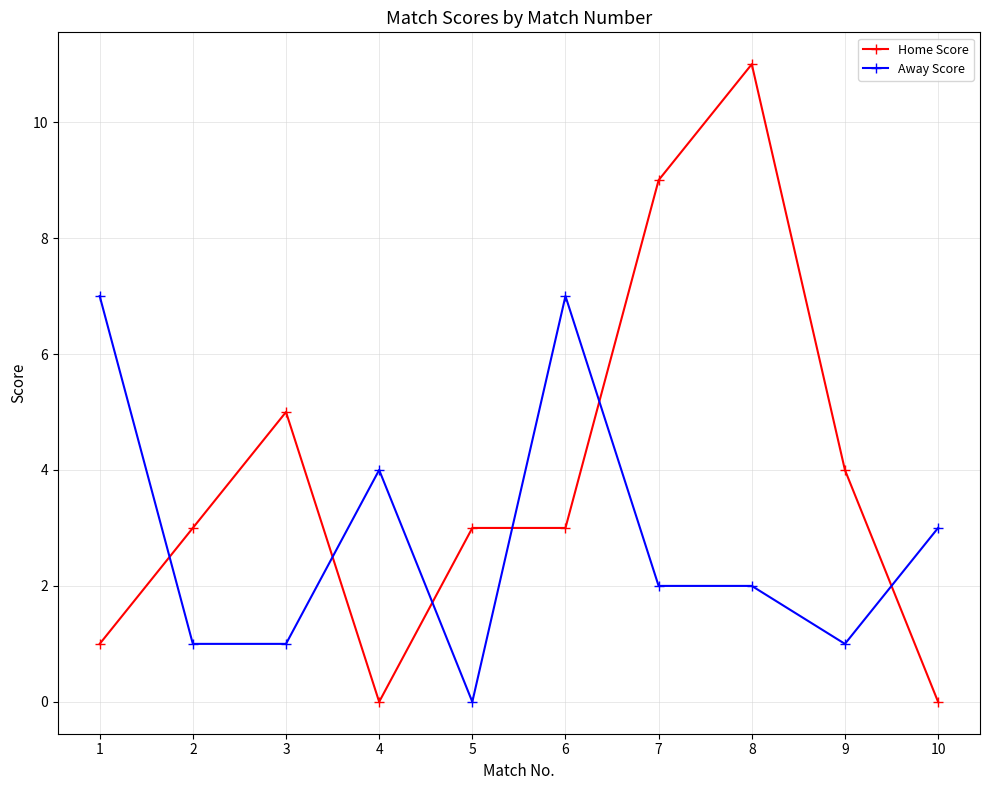

How many lines are shown in the chart?

2